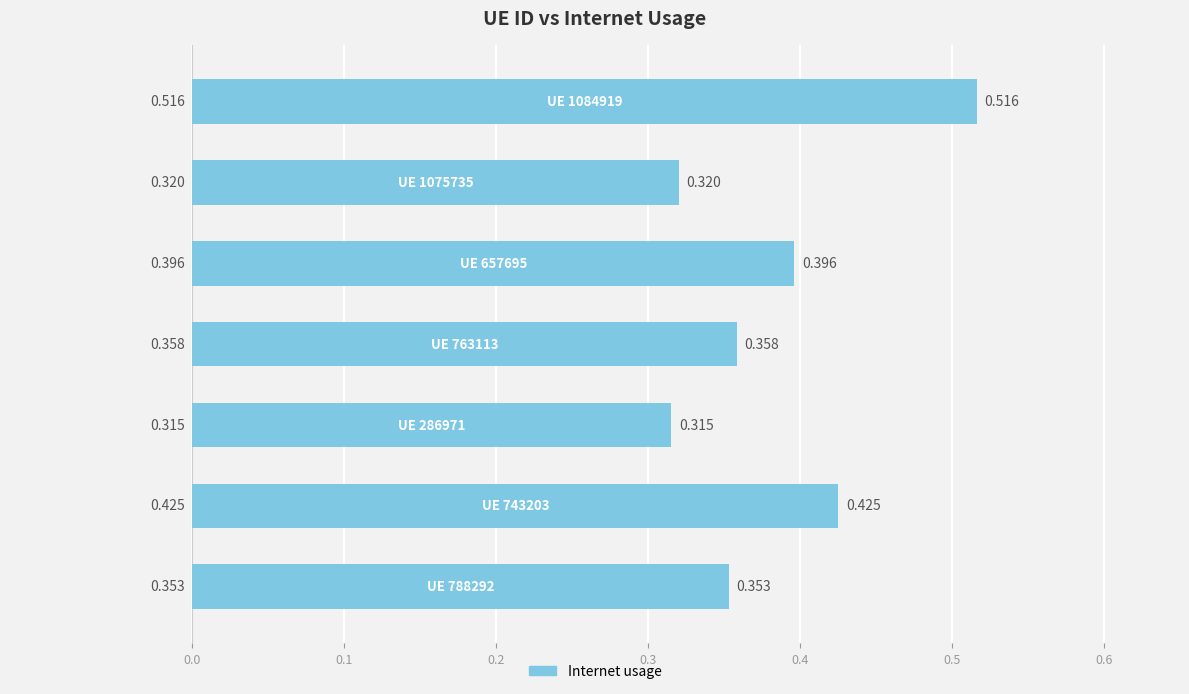

How many values are between 0 and 1?

7